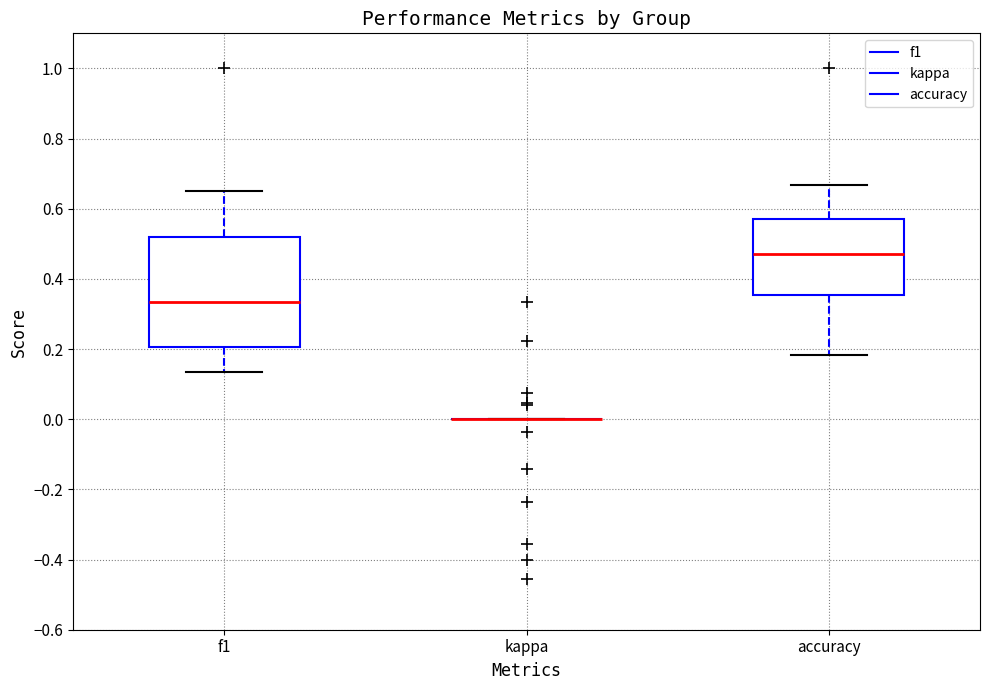

Where does the median line of the box for accuracy sit on the y-axis? The values are not printed on the chart, so give them approximately, as read against the axis.

0.48